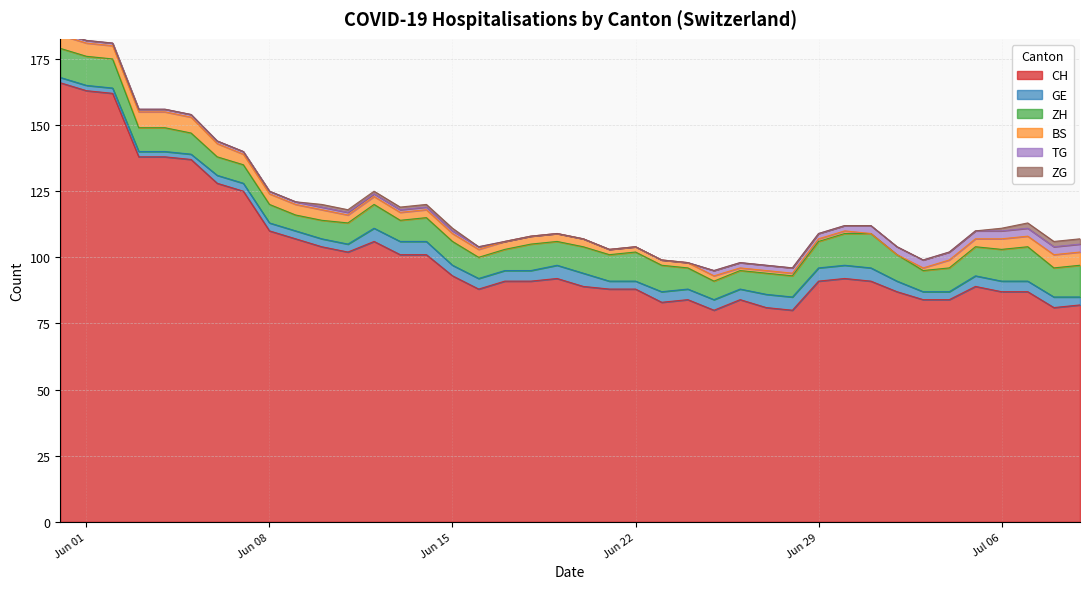

What is the maximum value for CH?

166